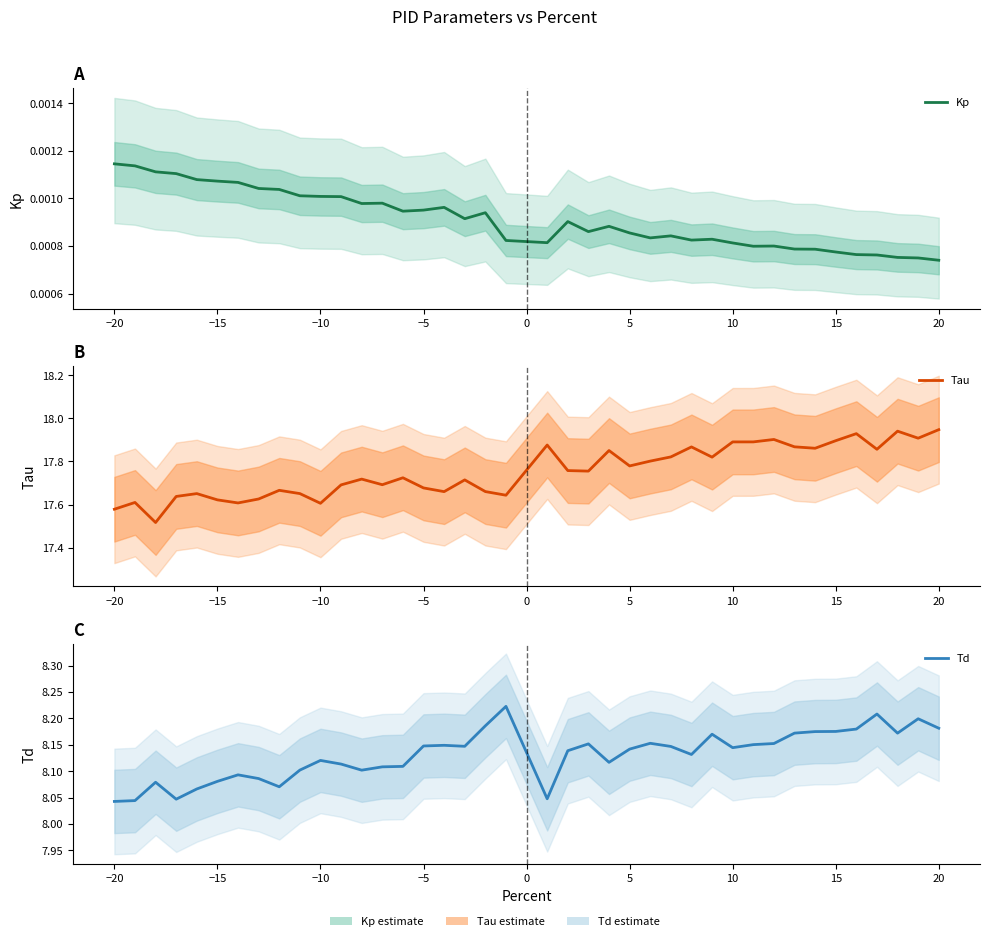

True or false: Kp and Tau intersect in this chart.

False